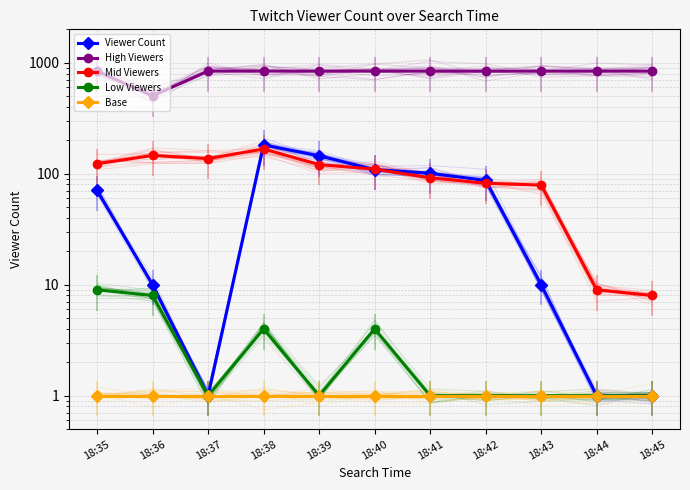

True or false: Viewer Count and High Viewers cross at least once.

False